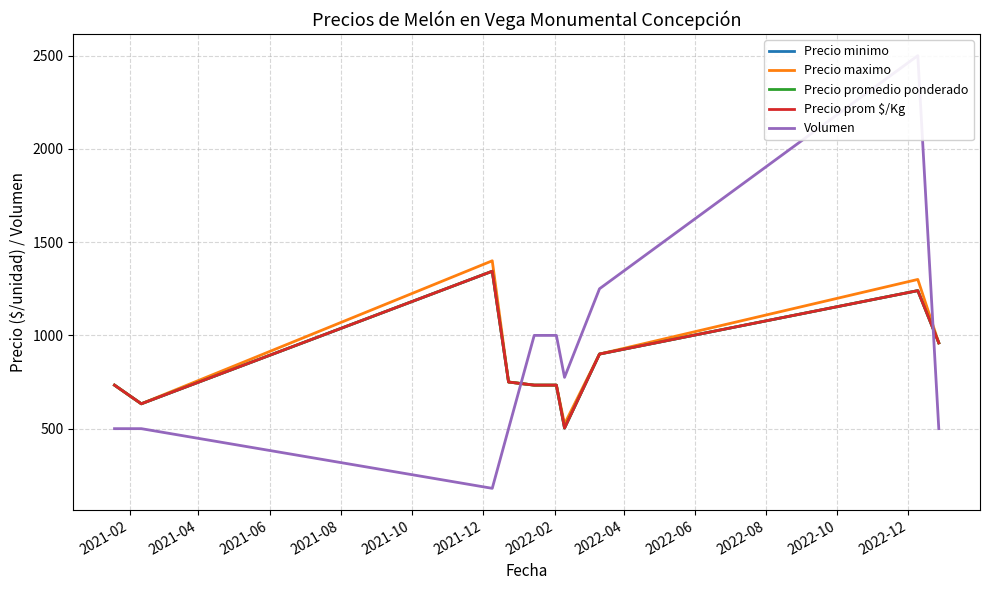

True or false: Volumen has more than 1 points higher than both neighbors.

False